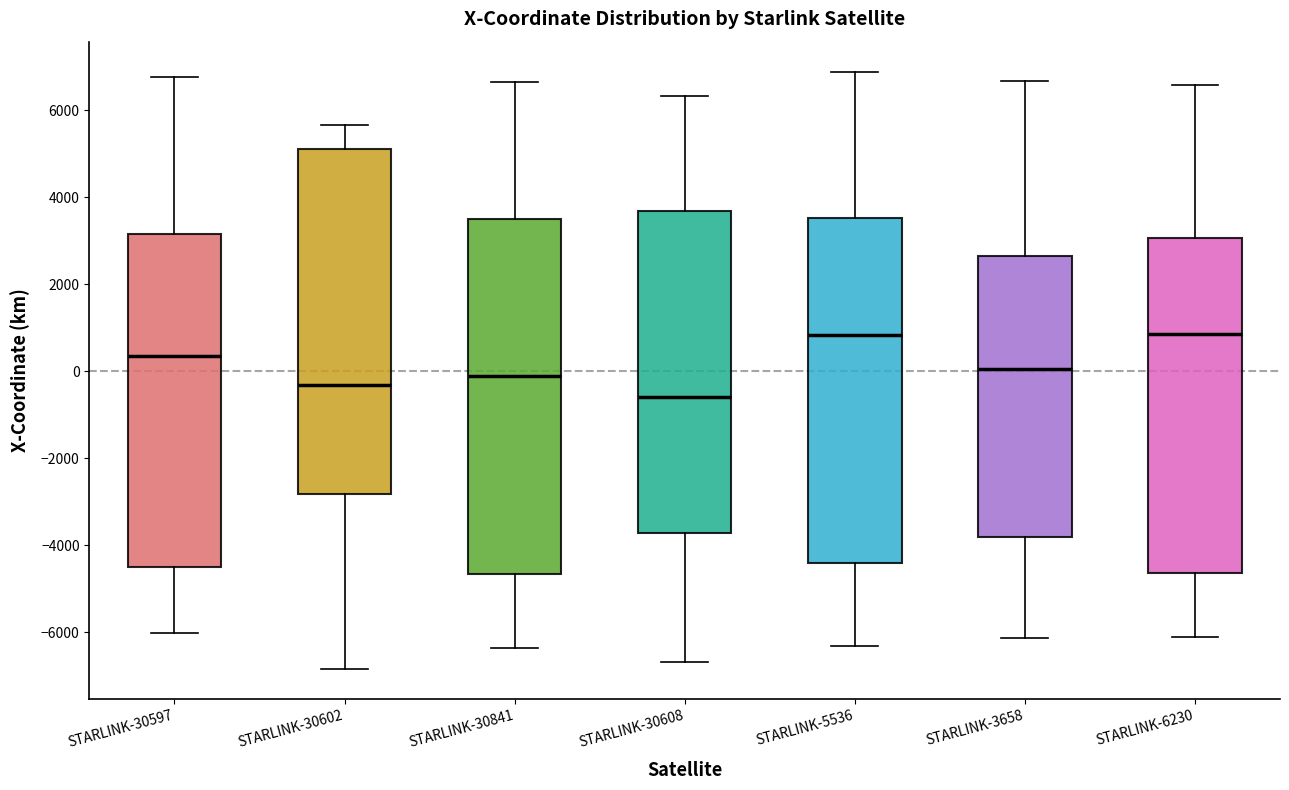

Where does the lower whisker of the box for STARLINK-30597 end on the y-axis? The values are not printed on the chart, so give them approximately, as read against the axis.

-6000